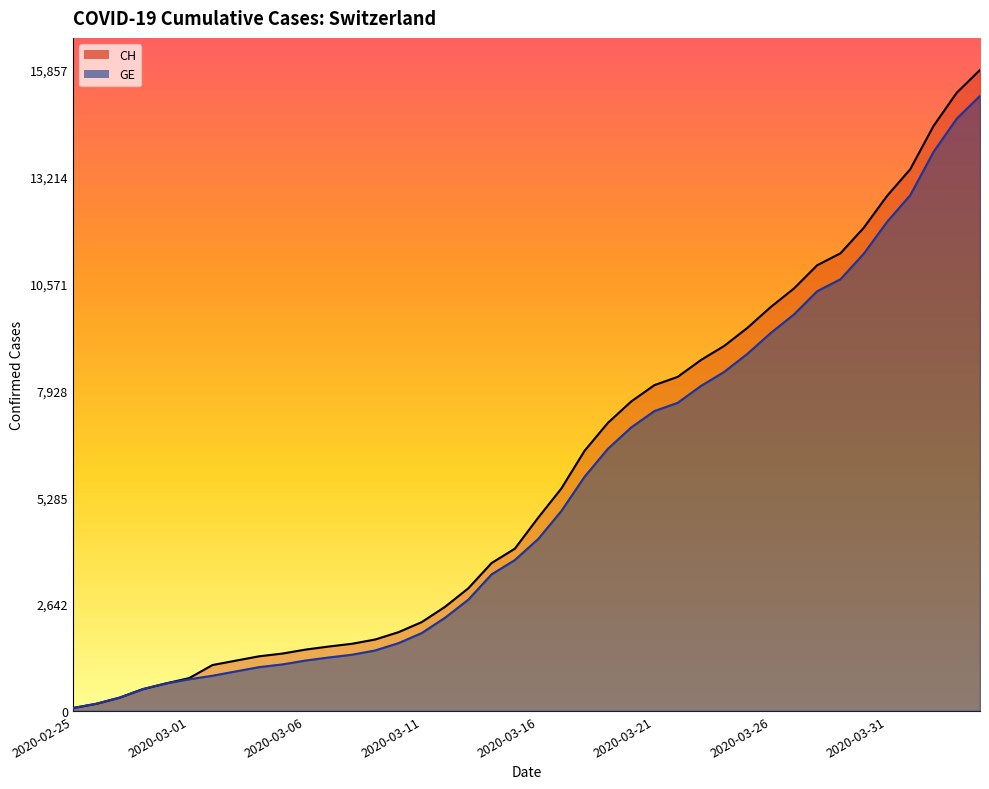

The GE series shows 6484 at 2020-03-19. True or false?

True